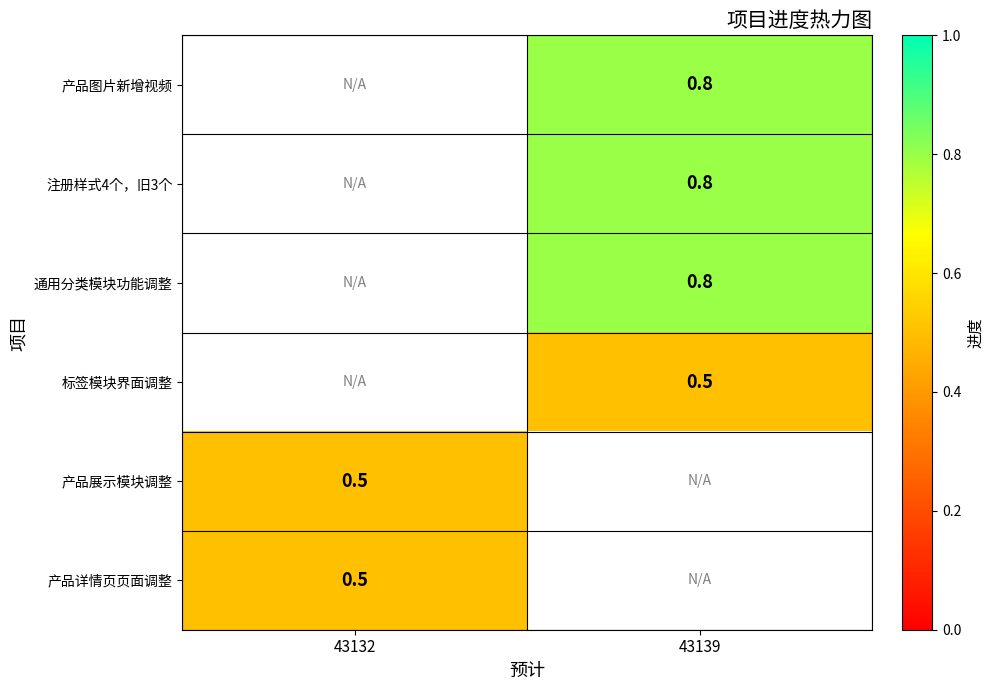

Is it true that 通用分类模块功能调整 equals 1.1 at 43139?

False